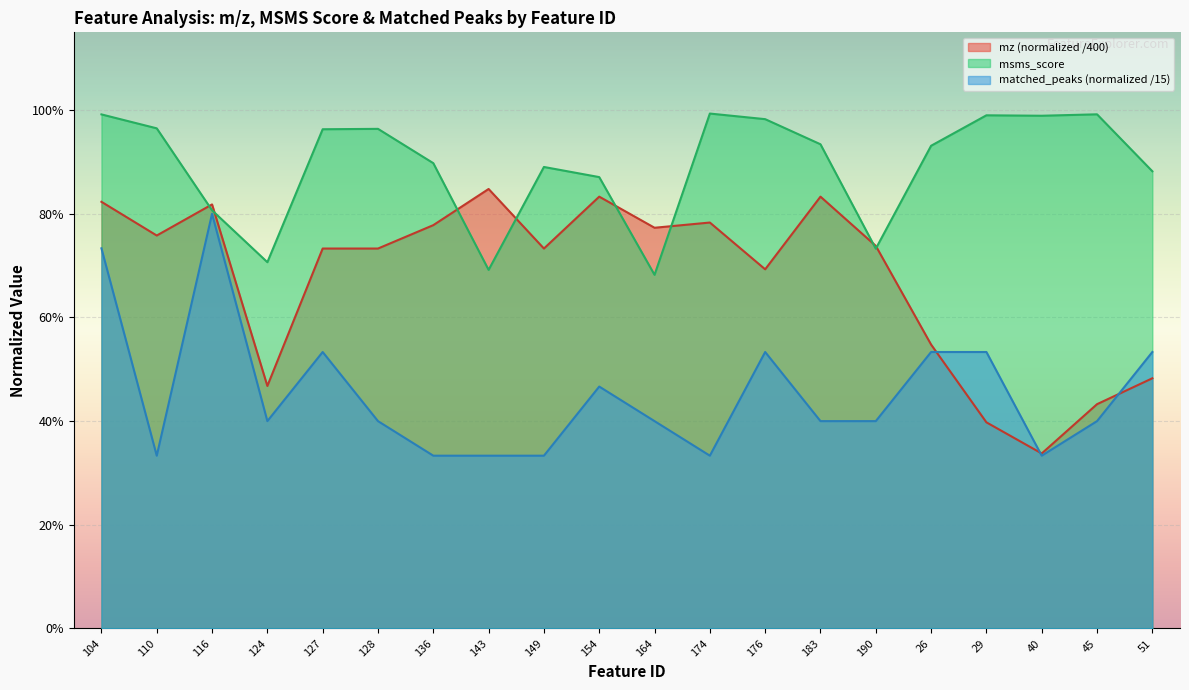

What is the highest value of the matched_peaks series?

0.8